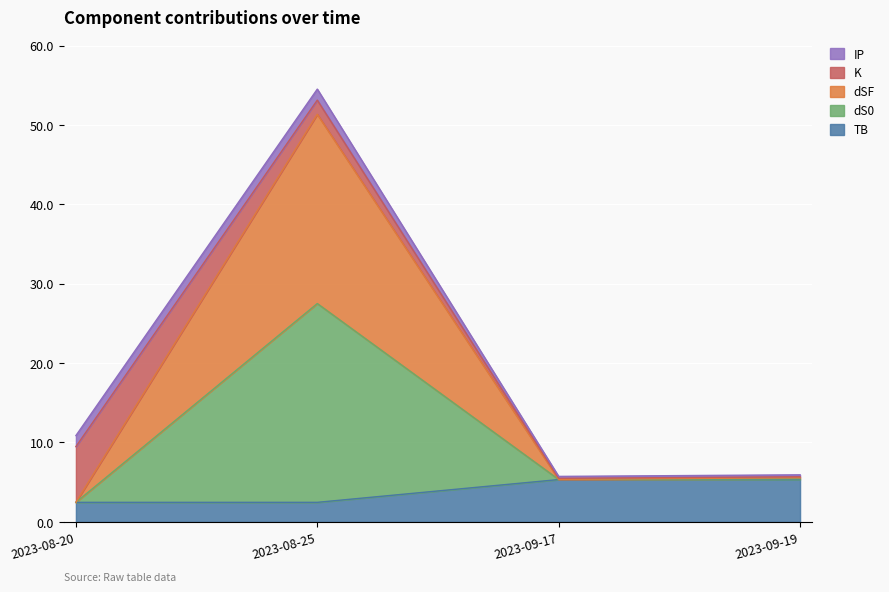

Is it true that dS0 equals 7.6 at 2023-09-17?

False